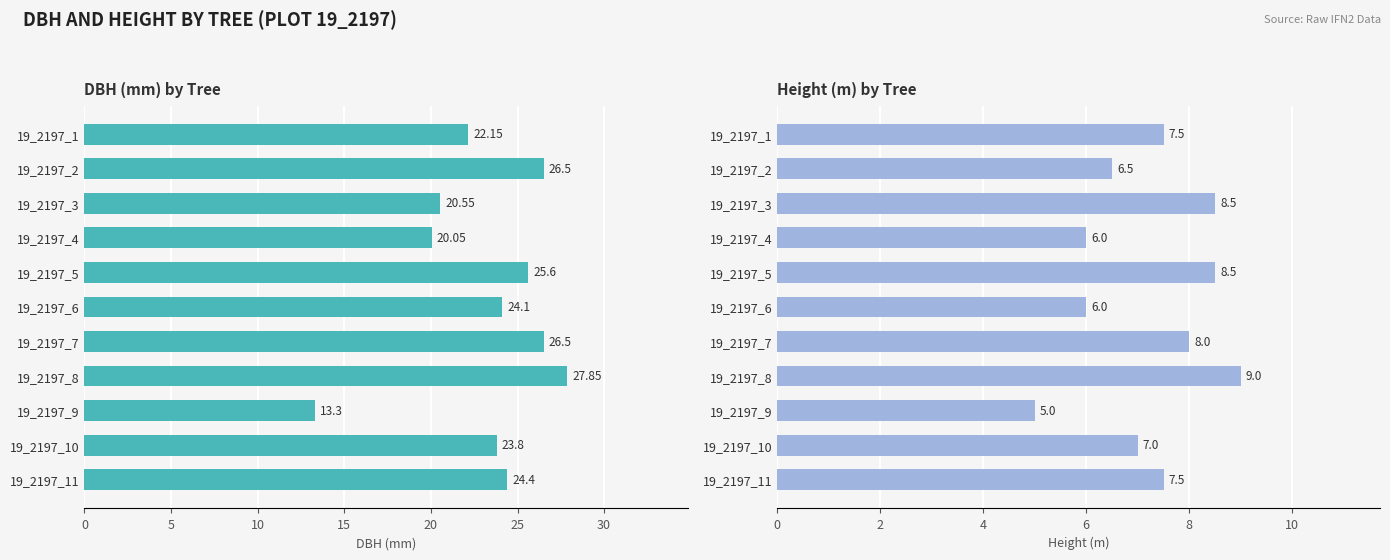

What is the average value of the dbh series?

23.2